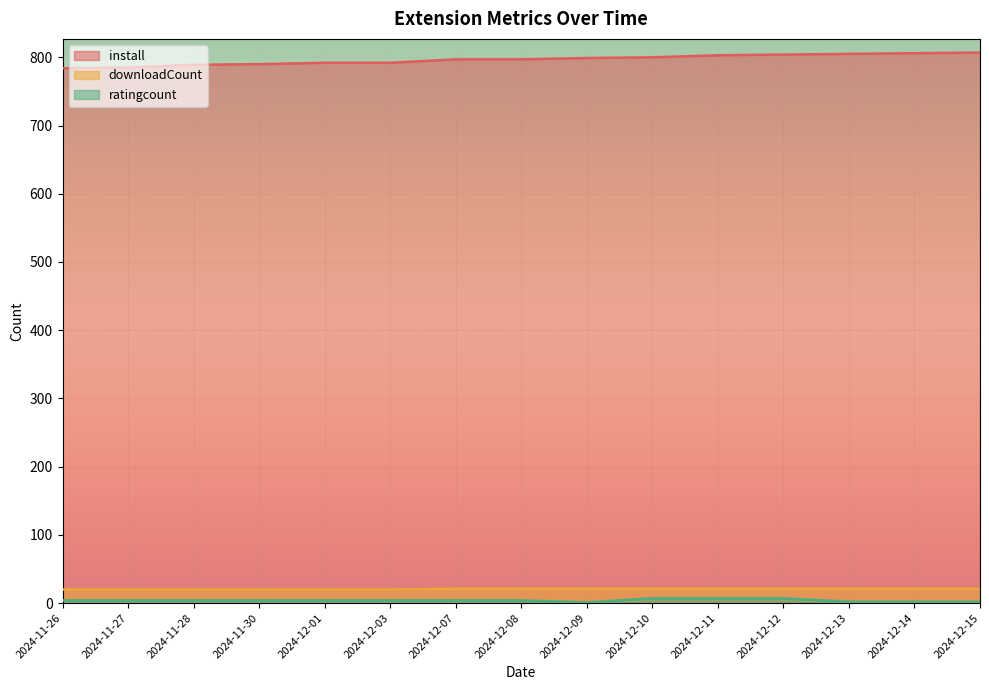

Which series has the widest spread of values?

install